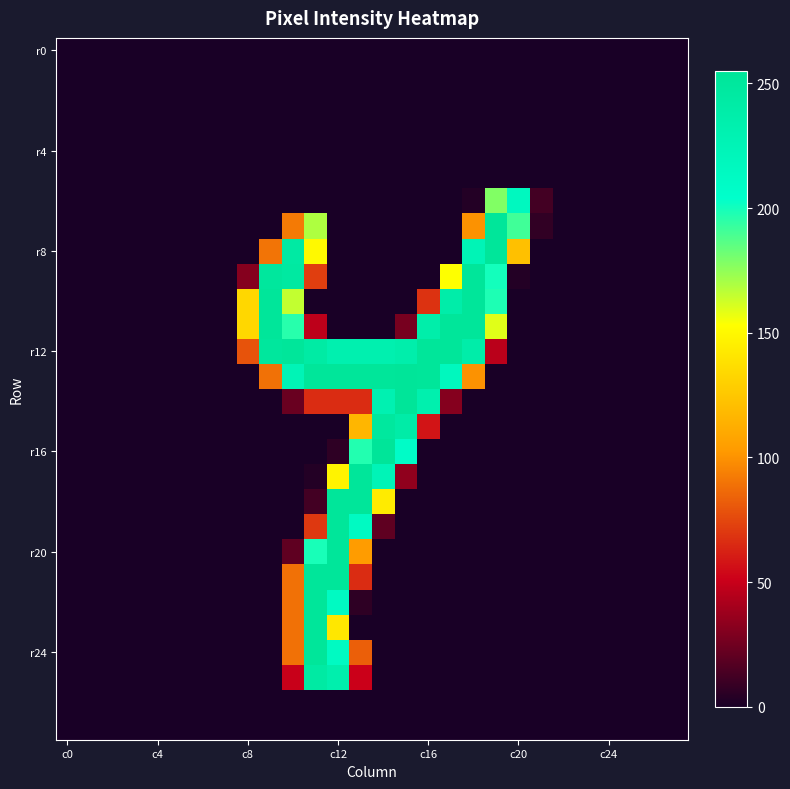

Which series has the largest total across all categories?

r12